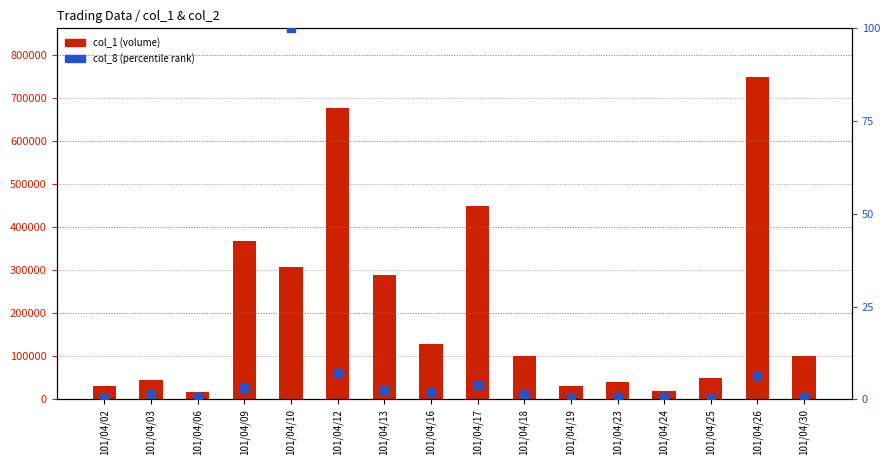

Which series has the widest spread of Y values?

col_1 (volume)